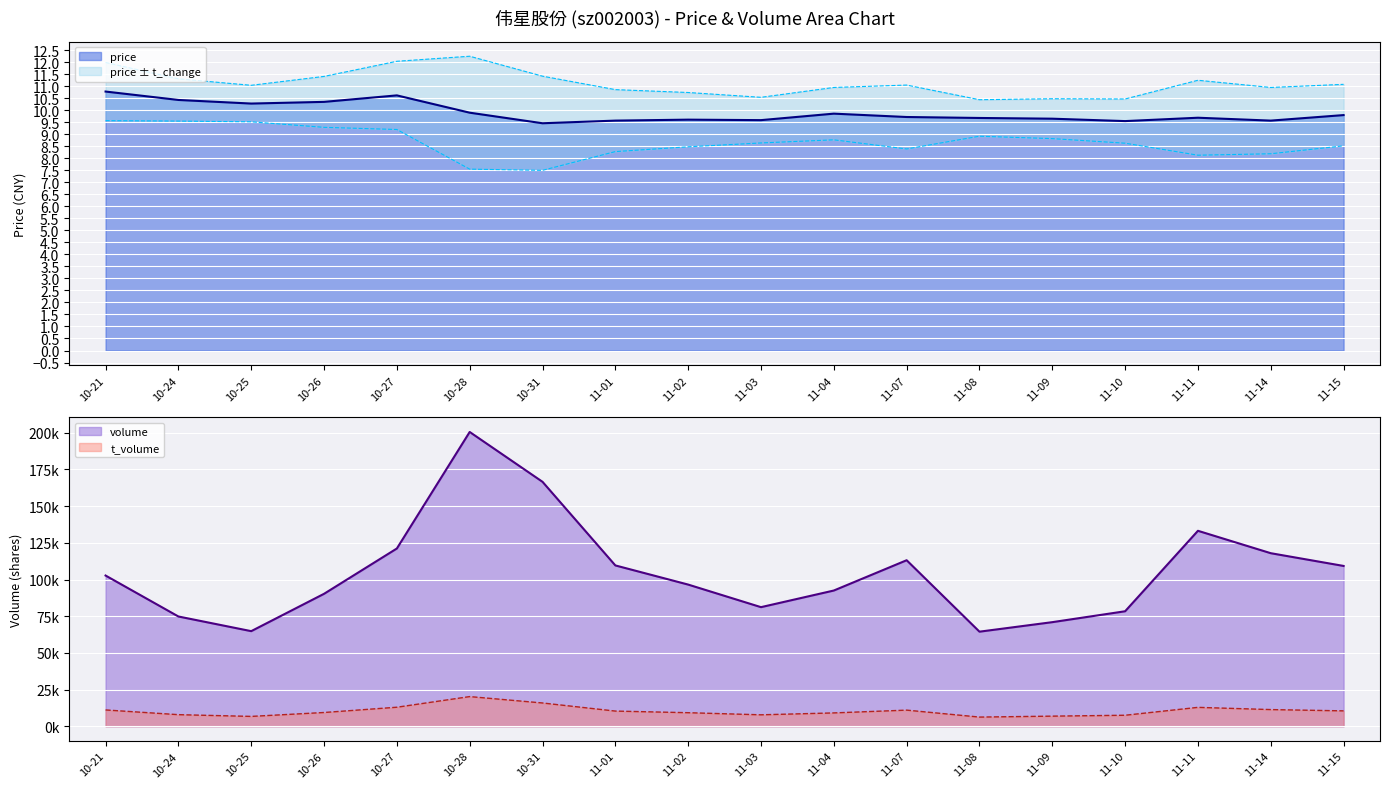

True or false: price has a value of 9.6 at 11-02.

True